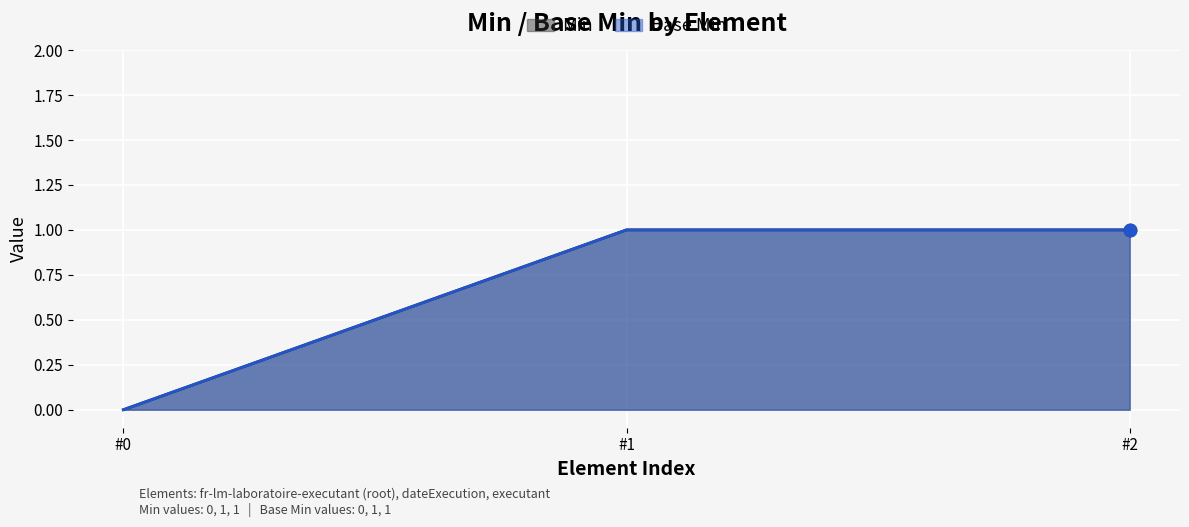

Which series has the largest Y range (max minus min)?

Min